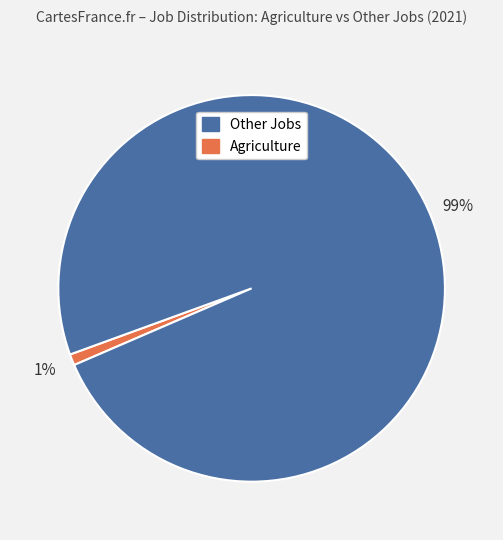

Does any single category account for the majority?

Yes